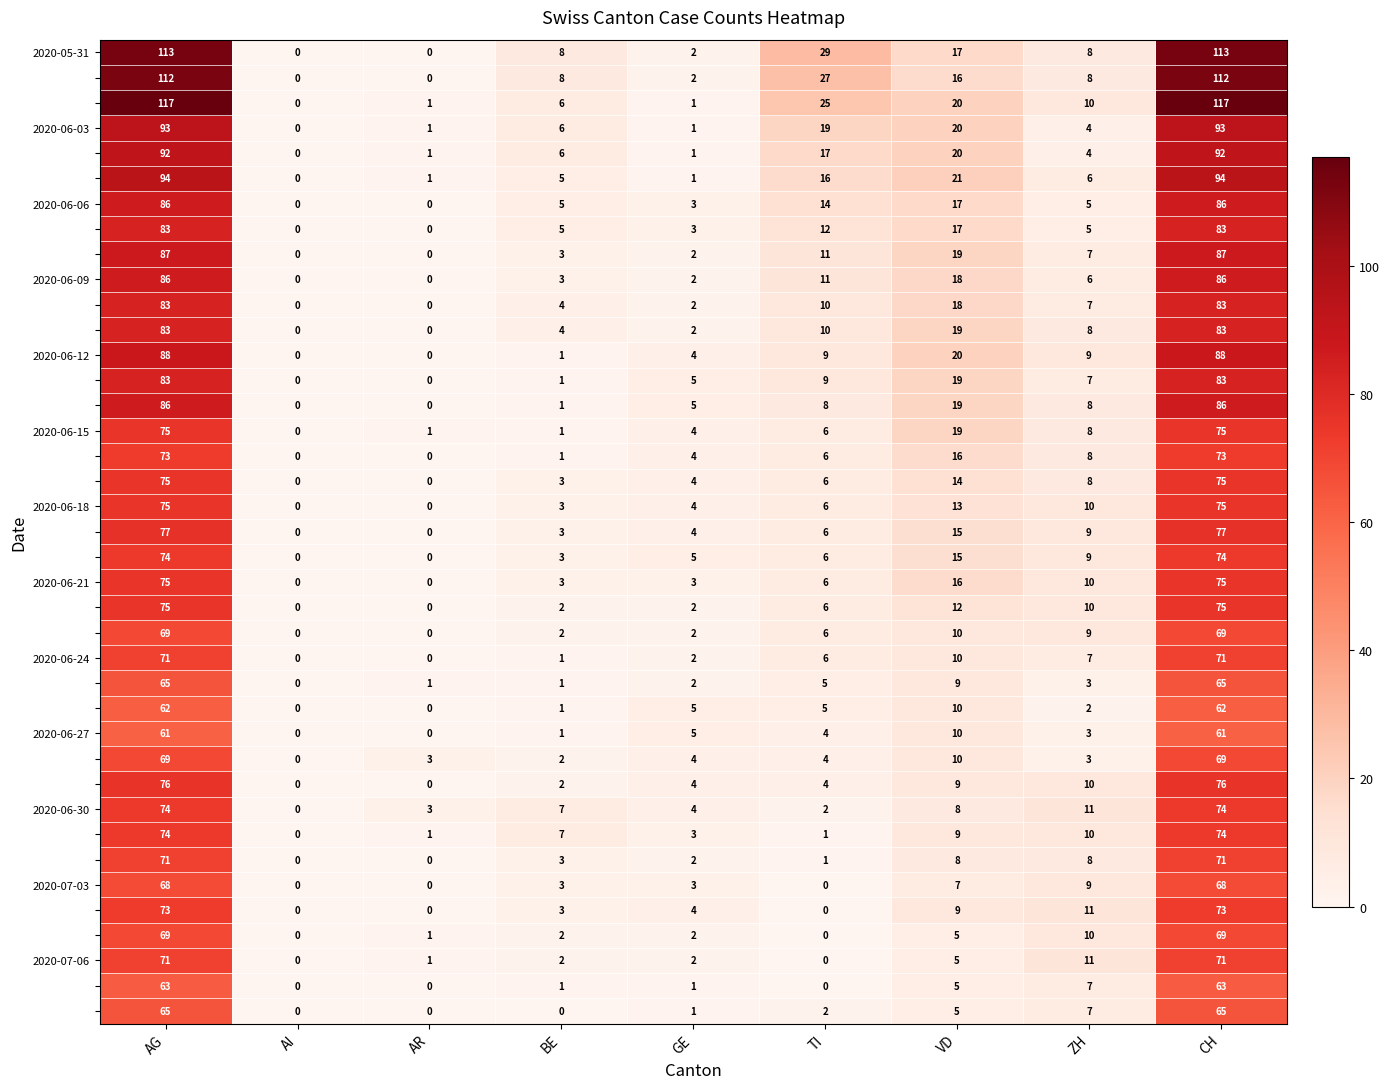

What is the spread (max minus min) of values at AG?

56